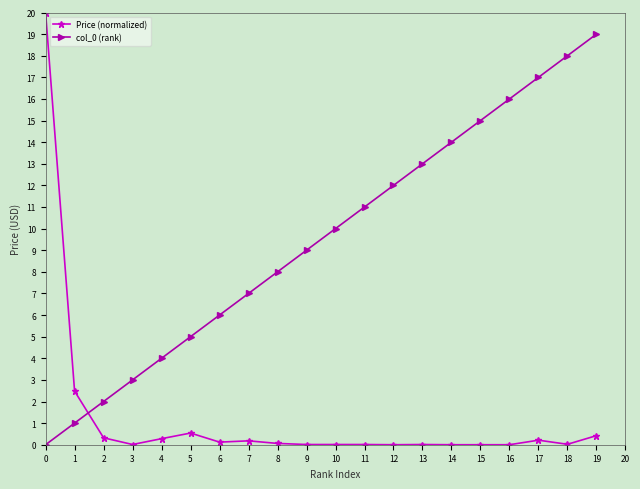

Is the value of Price (normalized) at 15 greater than the value of col_0 (rank) at 16?

No